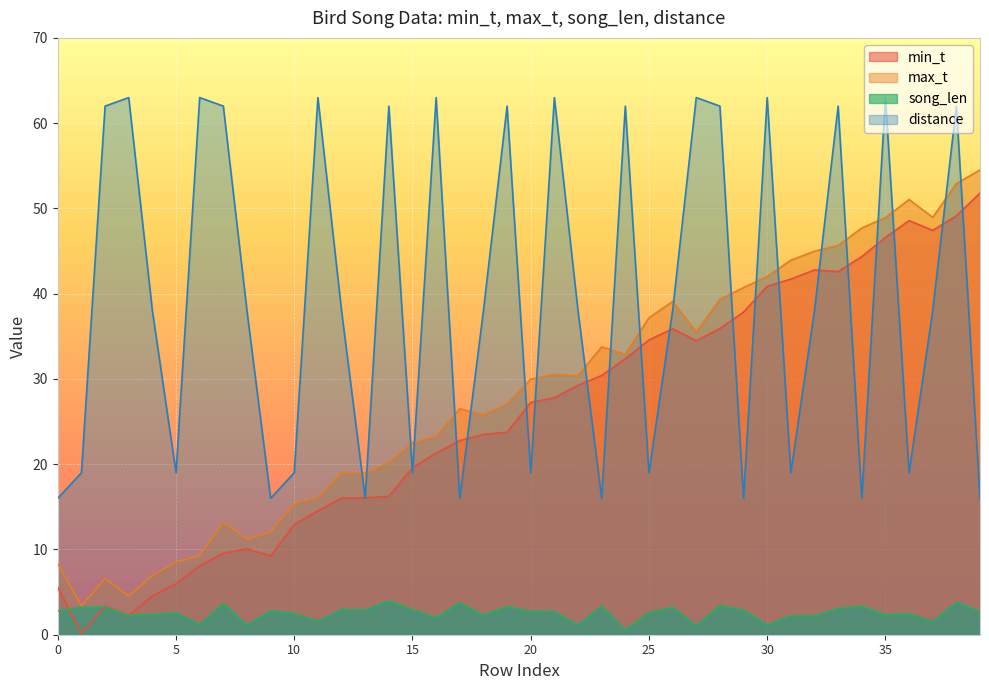

Which series changed the most between 3 and 32?

min_t